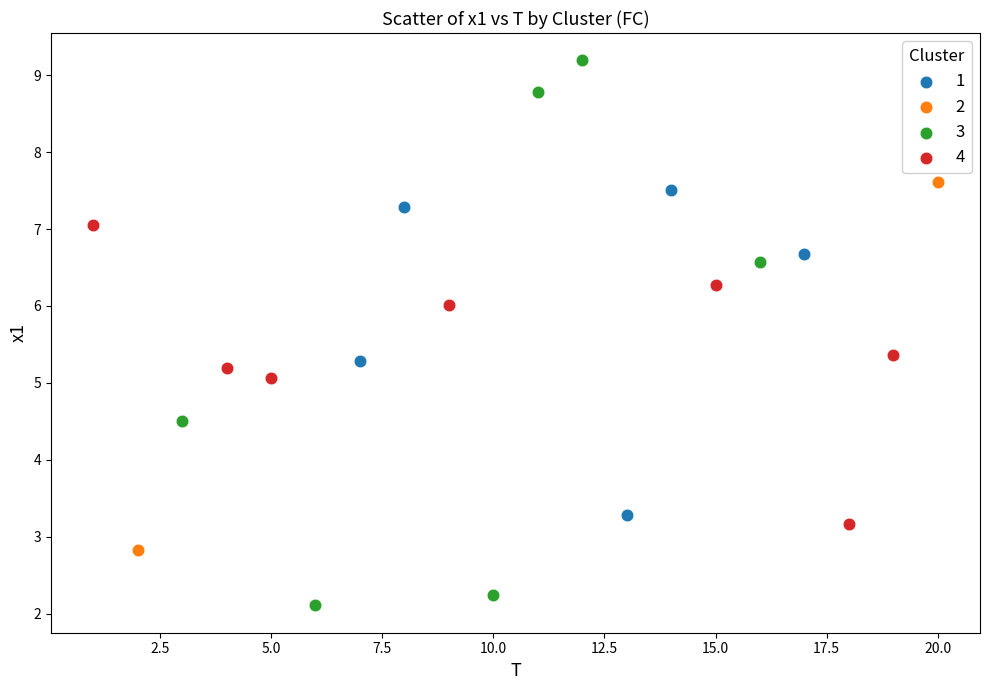

Which series contains the highest Y value?

3